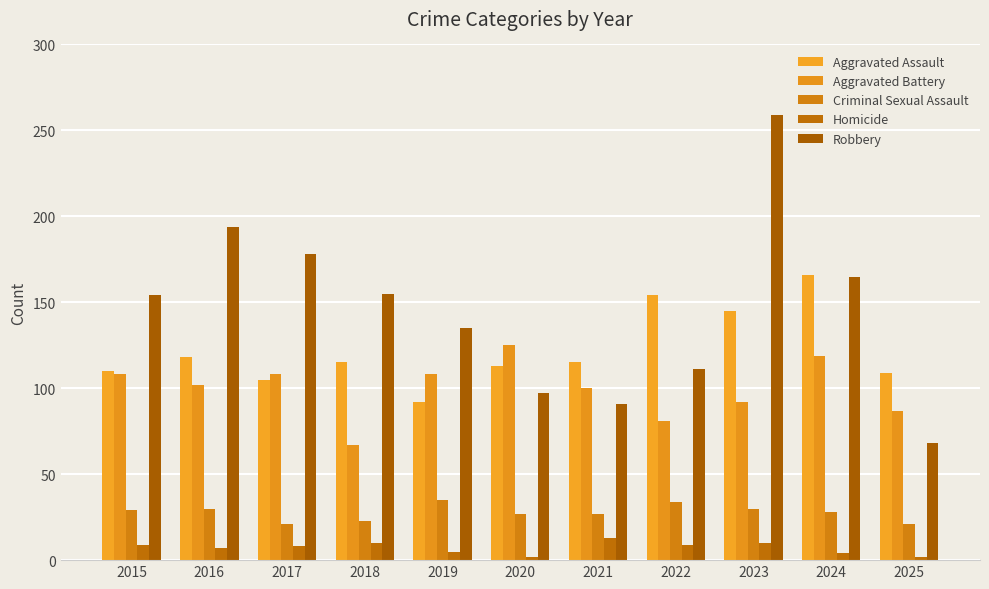

Between 2023 and 2018, which is larger?

2023